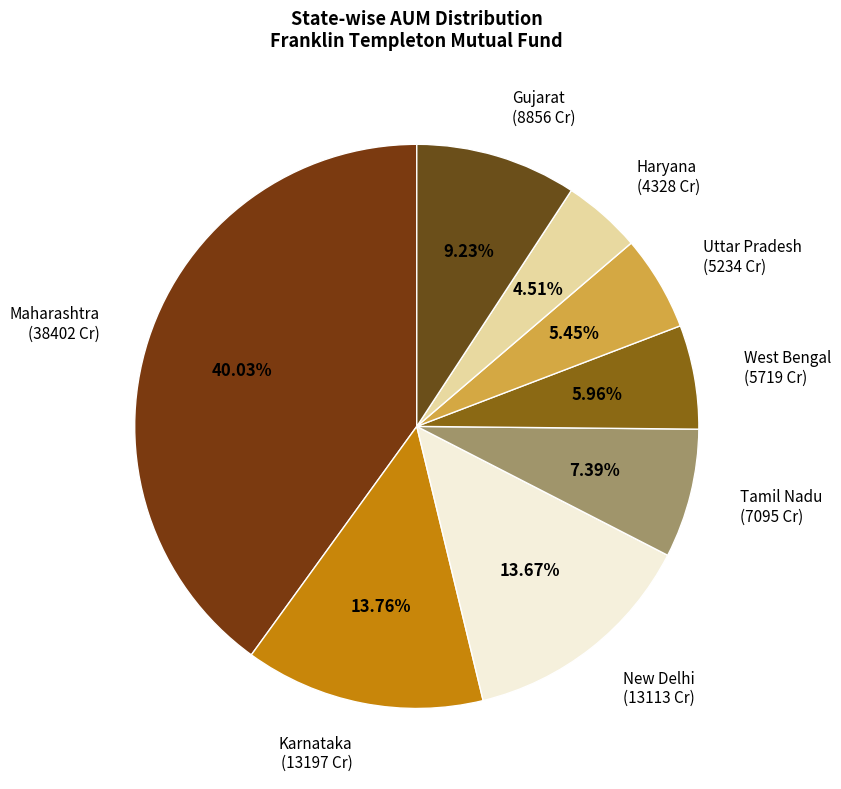

Approximately how many times larger is the value at Uttar Pradesh compared to West Bengal?

0.9